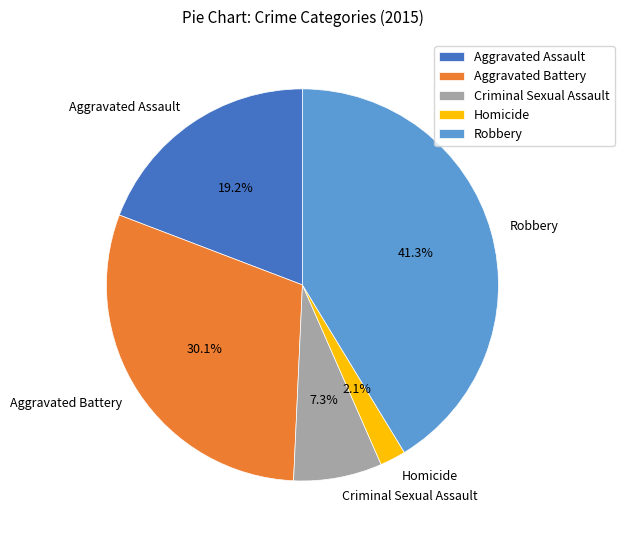

What is the smallest slice in the pie chart?

Homicide